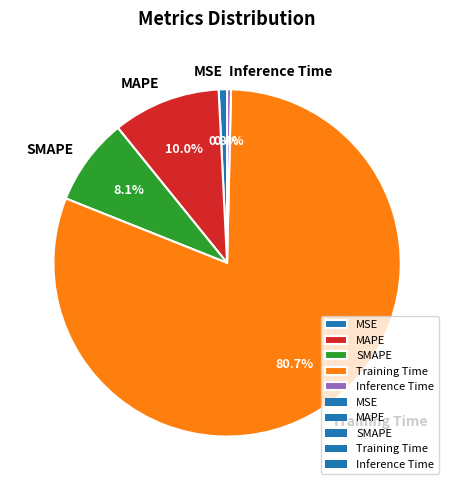

Which category has the biggest portion of the pie?

Training Time